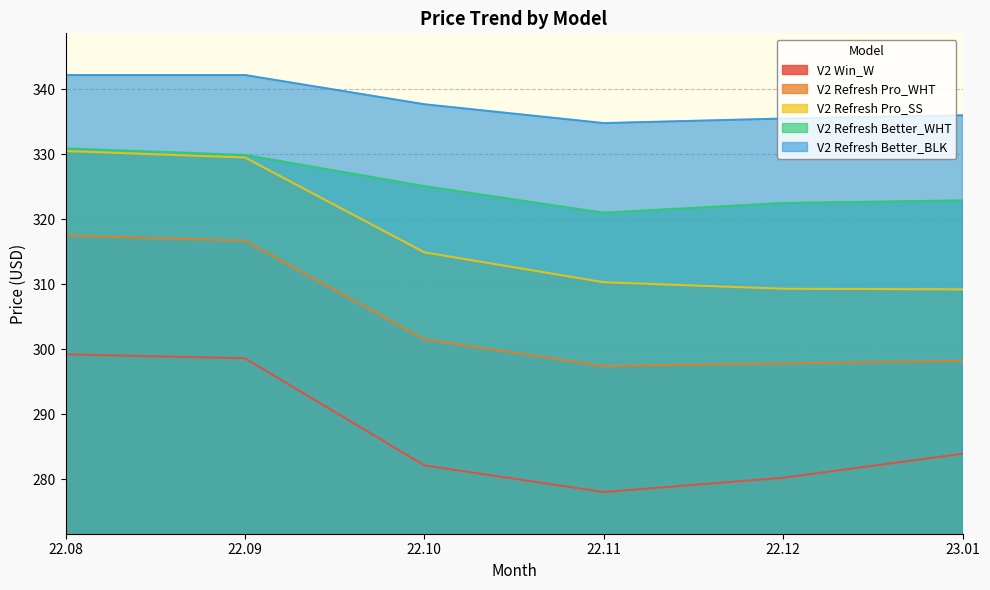

Read the V2 Refresh Pro_WHT value at 22.08.

317.5